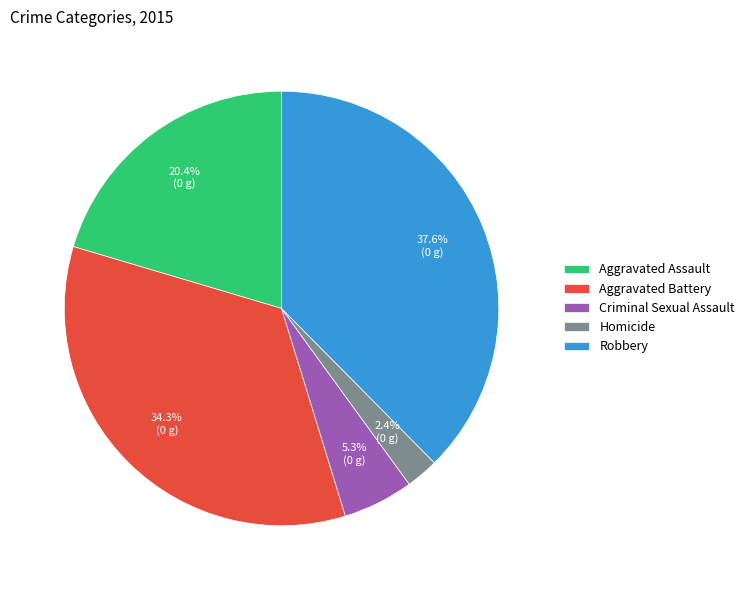

To the nearest percent, what is the combined percentage of Robbery and Criminal Sexual Assault?

43%